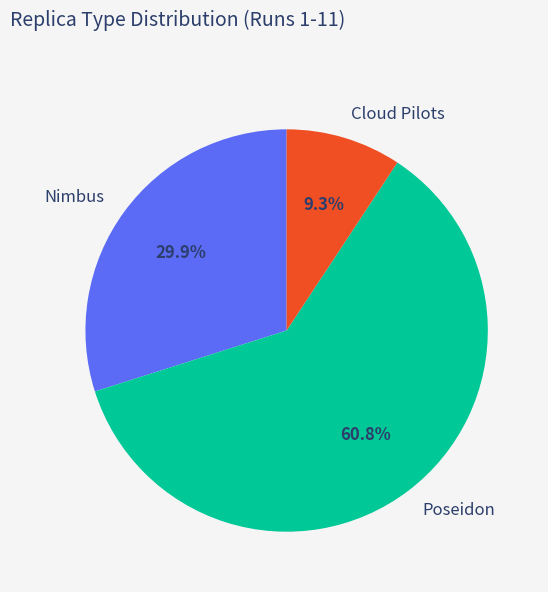

Rank the categories by value from lowest to highest.

Cloud Pilots, Nimbus, Poseidon